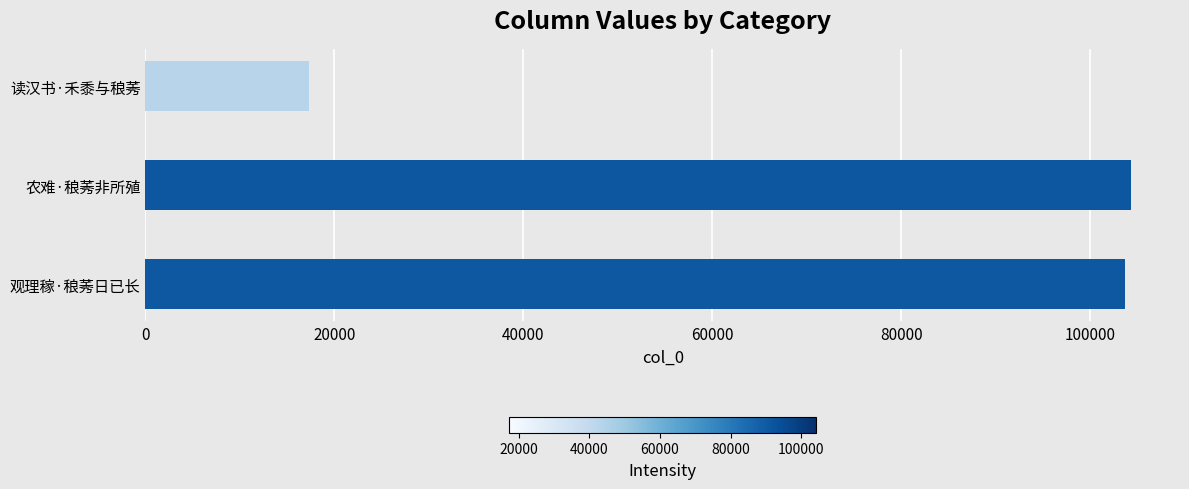

Reading bottom to top, extract all data points from this chart.

观理稼·稂莠日已长=103661	农难·稂莠非所殖=104262	读汉书·禾黍与稂莠=17299